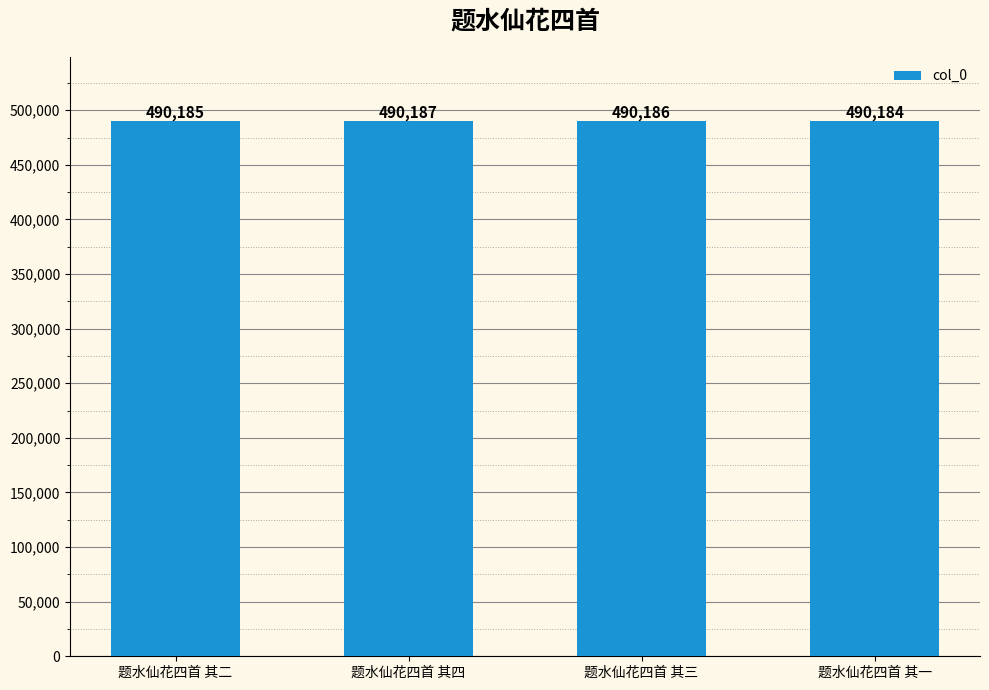

What is the sum of the values at 题水仙花四首 其二 and 题水仙花四首 其四?

980372